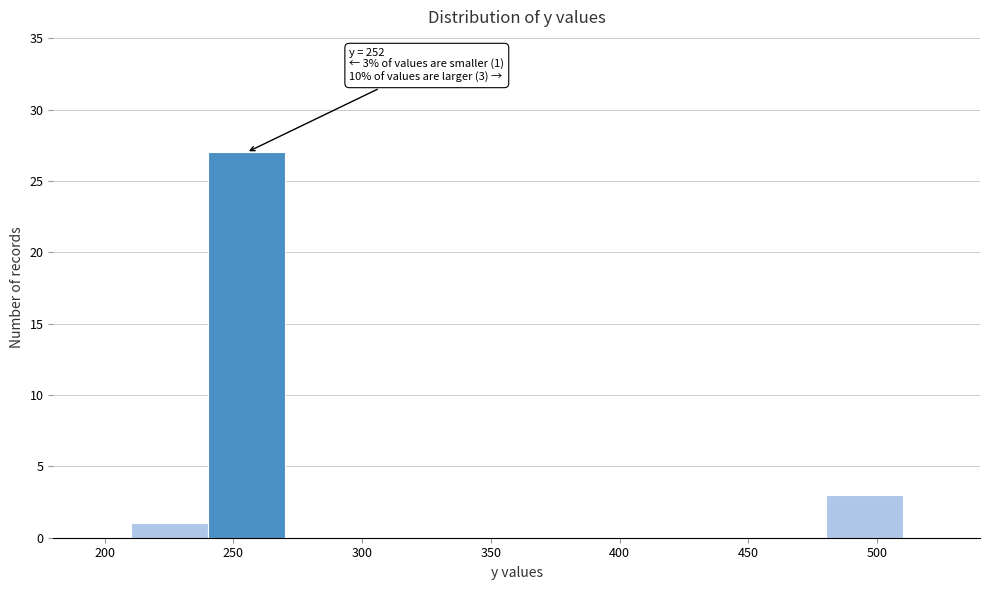

Which range on the x-axis has the tallest bar?

240 to 270